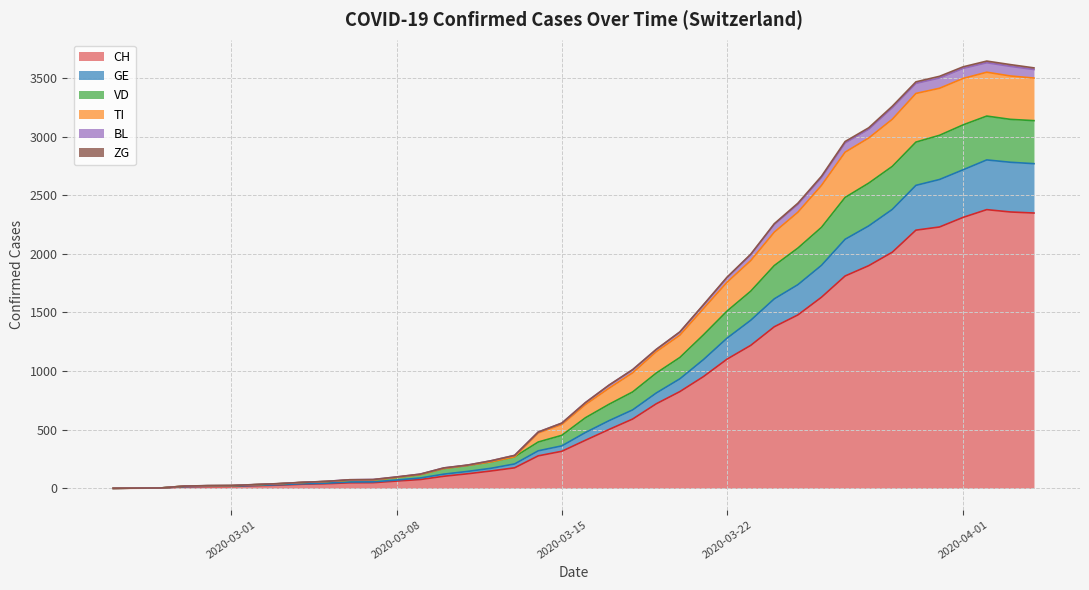

How many lines are shown in the chart?

6